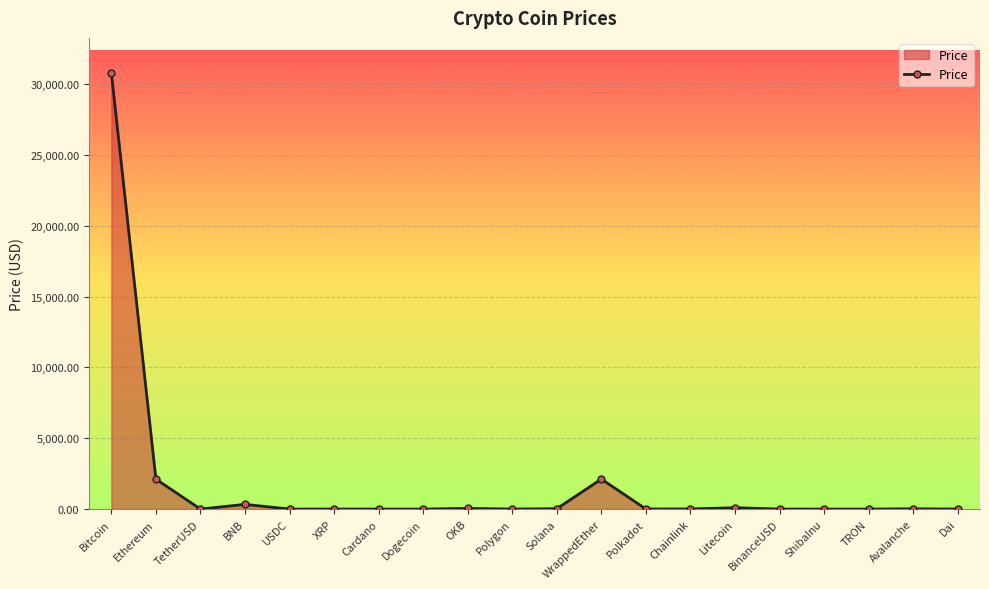

What is the approximate value at USDC?

1.0